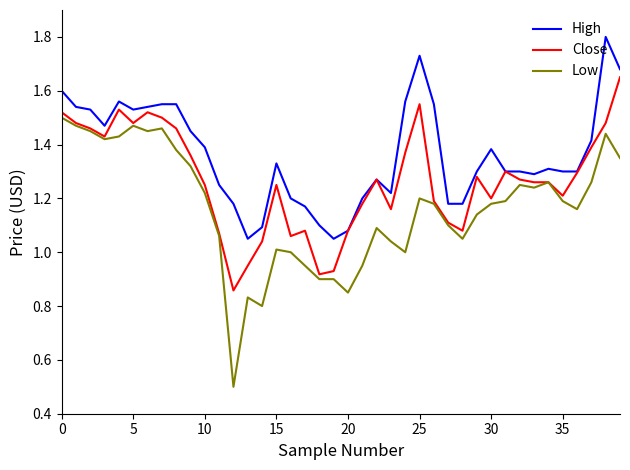

Rank the series by their average value, from highest to lowest.

High, Close, Low